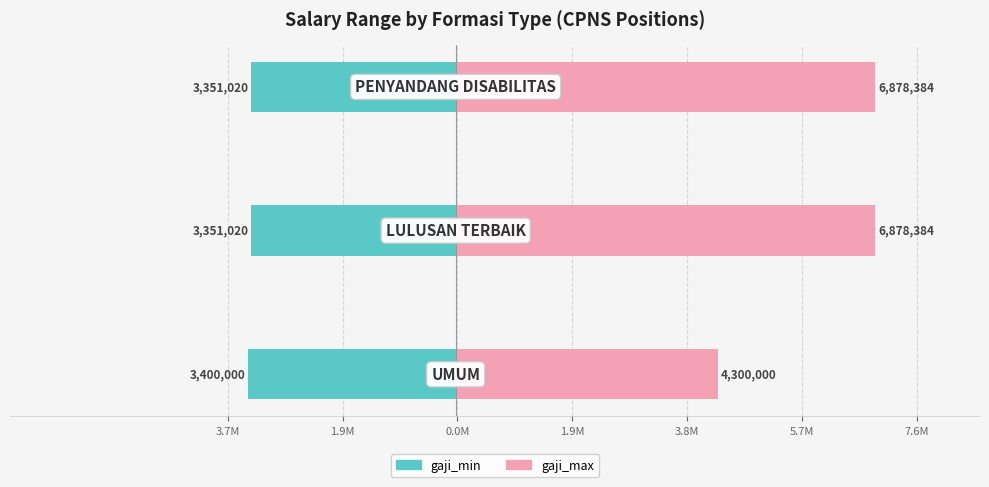

What is the difference between the gaji_min values at 3.7M and 0.0M?

48980